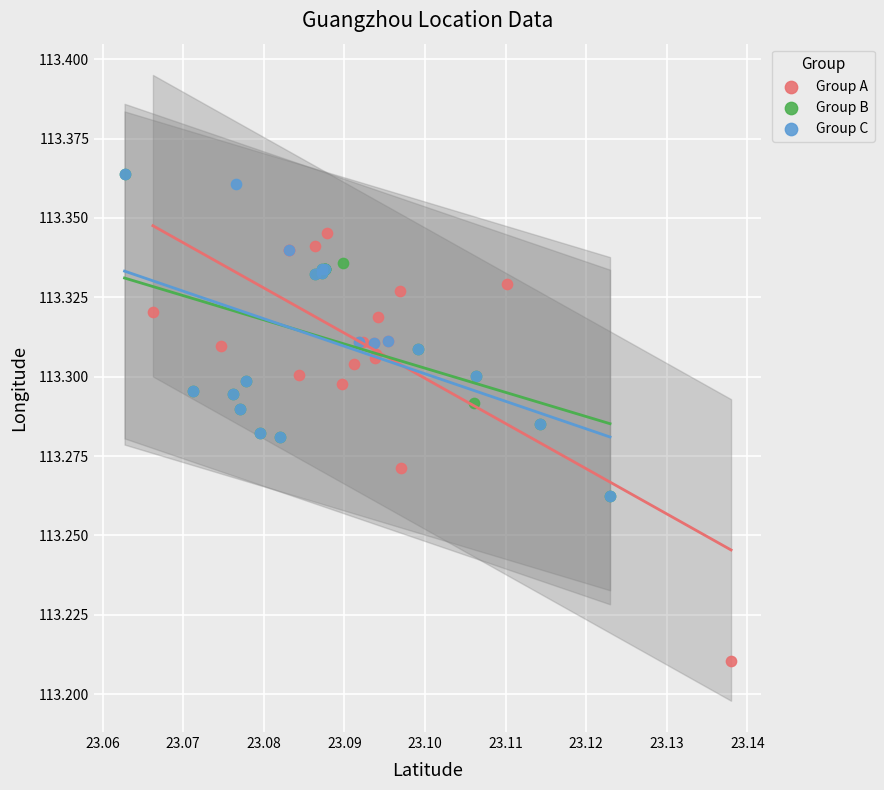

What are all the series names shown in the legend?

Group A, Group B, Group C